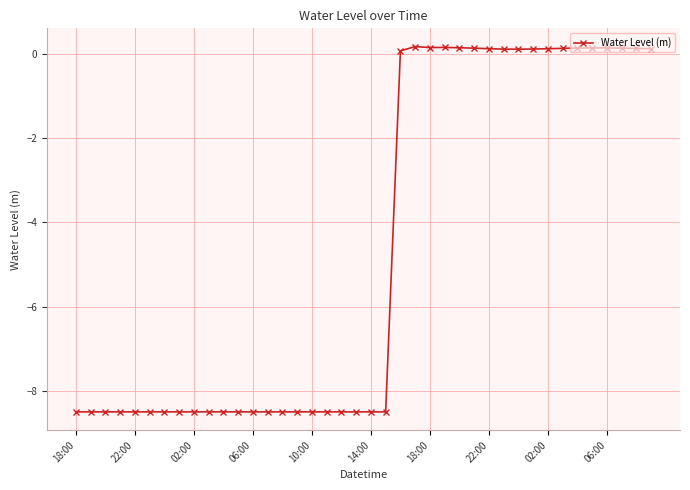

True or false: the data has more than 1 interior local peaks.

True